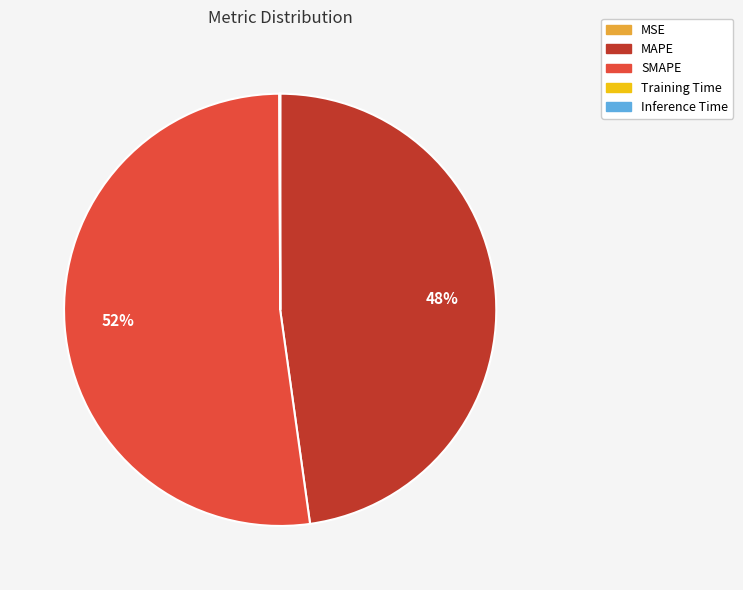

True or false: SMAPE accounts for 39% of the total.

False